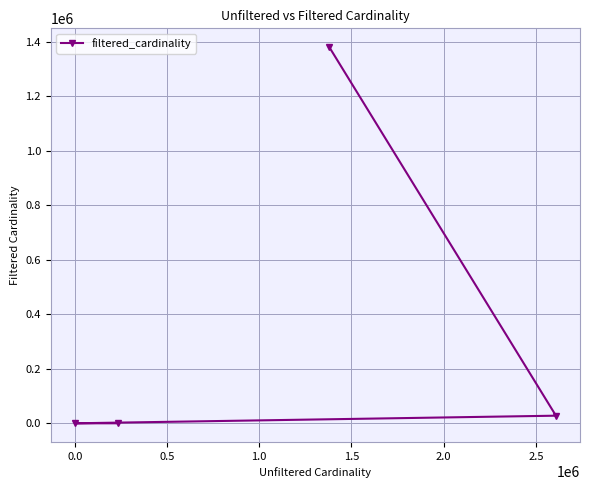

What is the average value?

352003